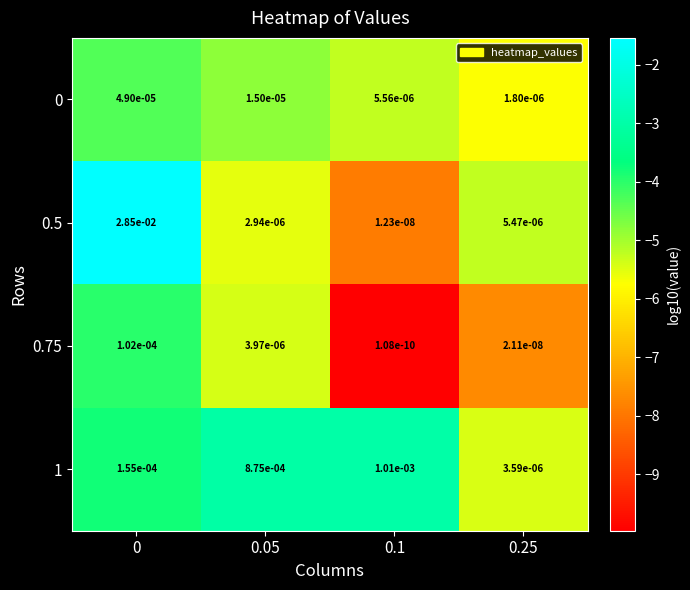

How many categories are shown in the chart?

4